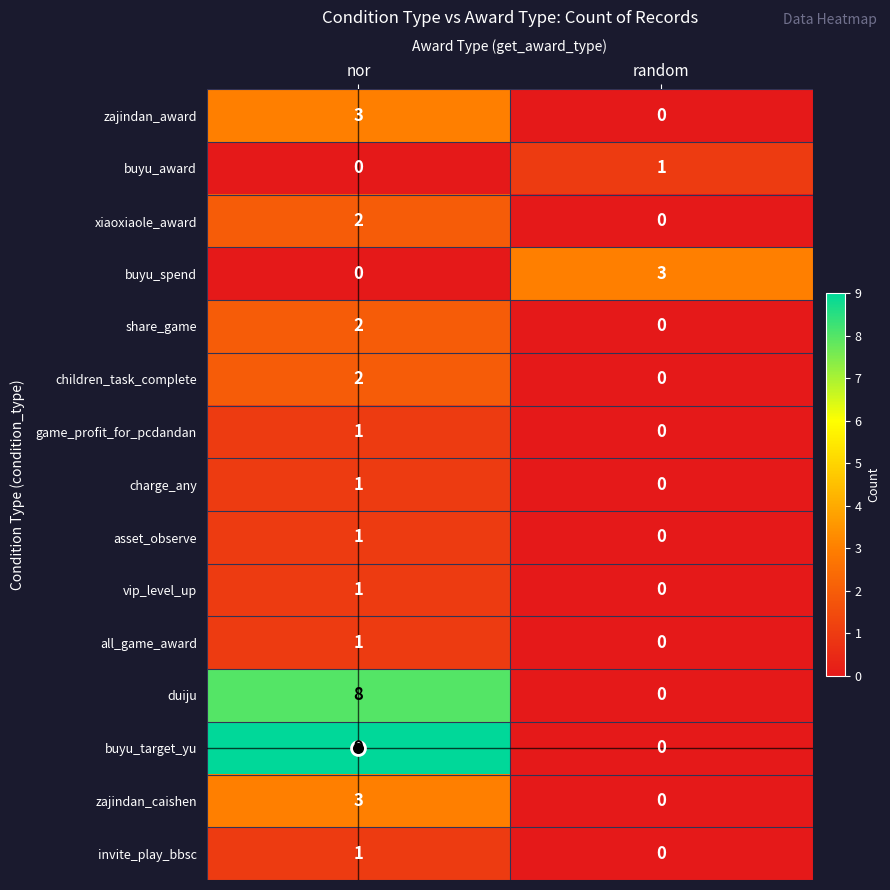

Which series has the widest spread of values?

buyu_target_yu